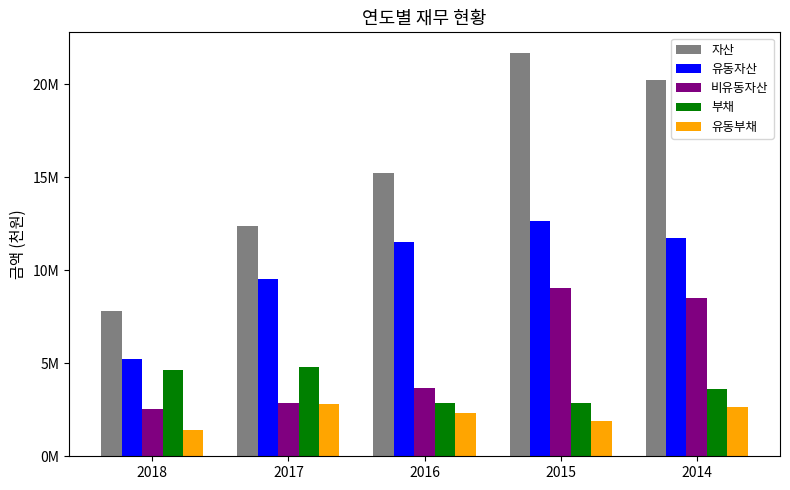

What is the spread (max minus min) of values at 2016?

12889785